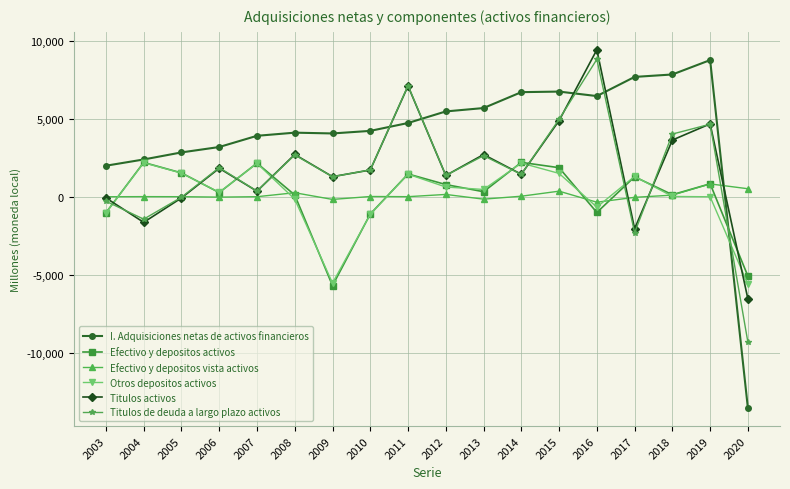

Which series changed the most between 2005 and 2019?

I. Adquisiciones netas de activos financieros